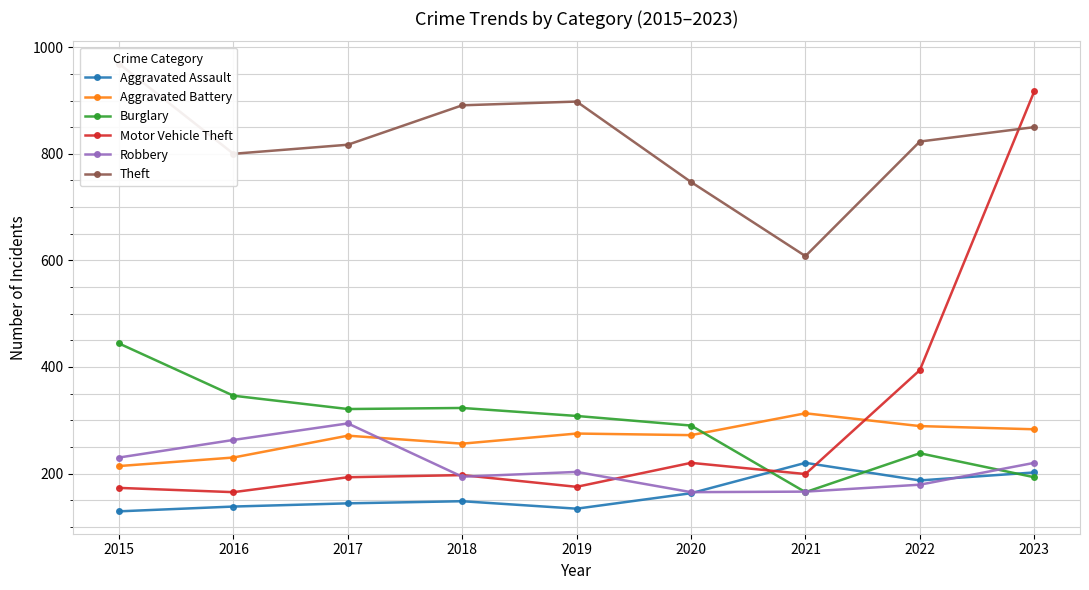

Is the value of Burglary at 2023 greater than the value of Aggravated Battery at 2023?

No